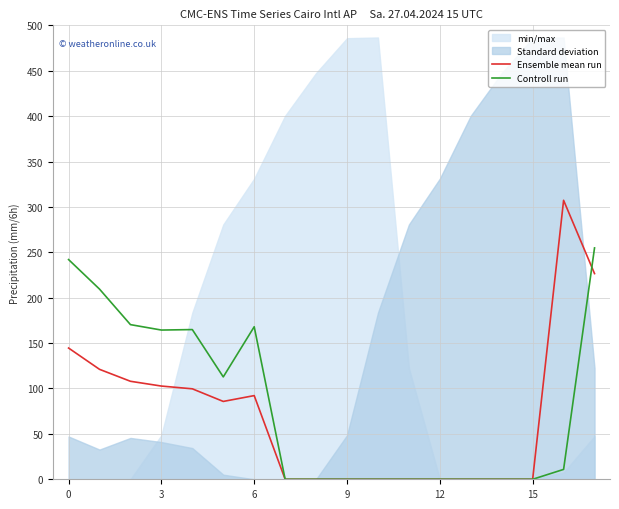

True or false: Controll run has a value of 0.0 at 12.

True